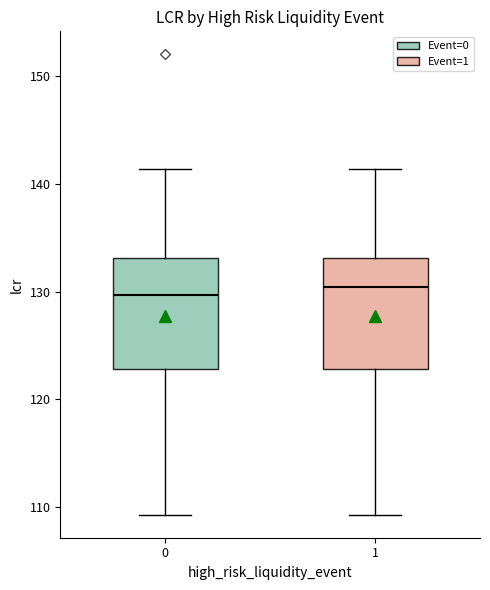

Reading left to right, read every box against the y-axis: the position of its median line, the range the box covers, and the ends of its whiskers. The values are not printed on the chart, so give them approximately, as read against the axis.

0: median 130, box 123 to 133, whiskers 109 to 141
1: median 130, box 123 to 133, whiskers 109 to 141